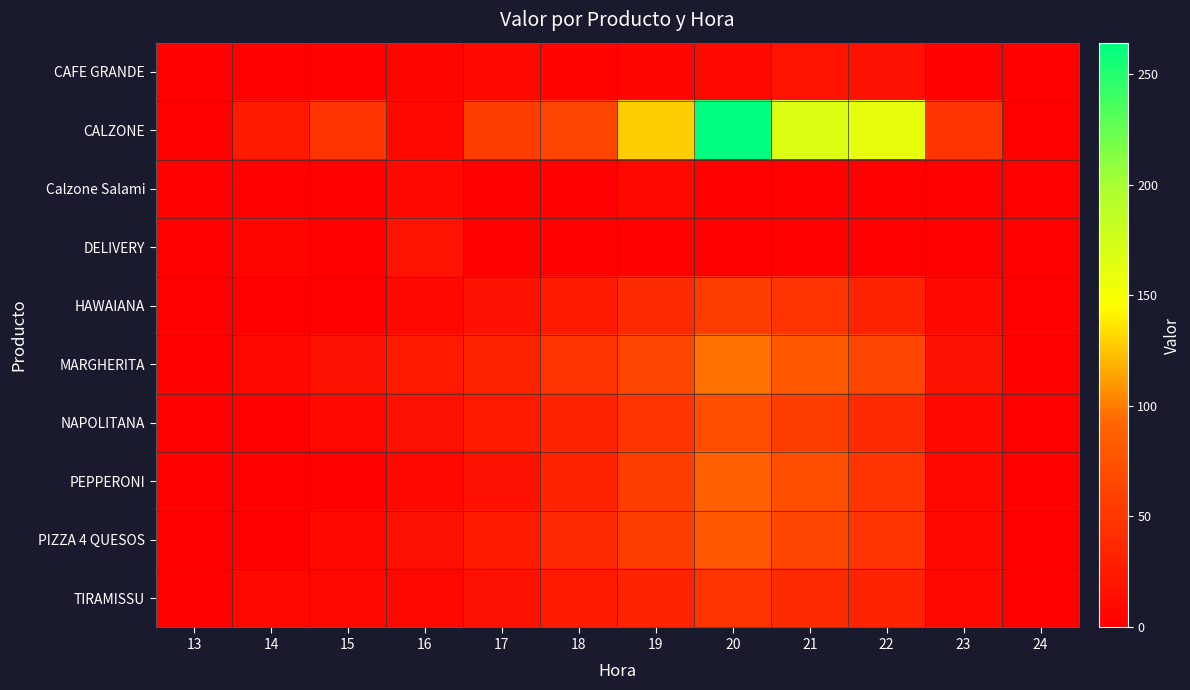

Which has a higher value, 13 or 17?

17